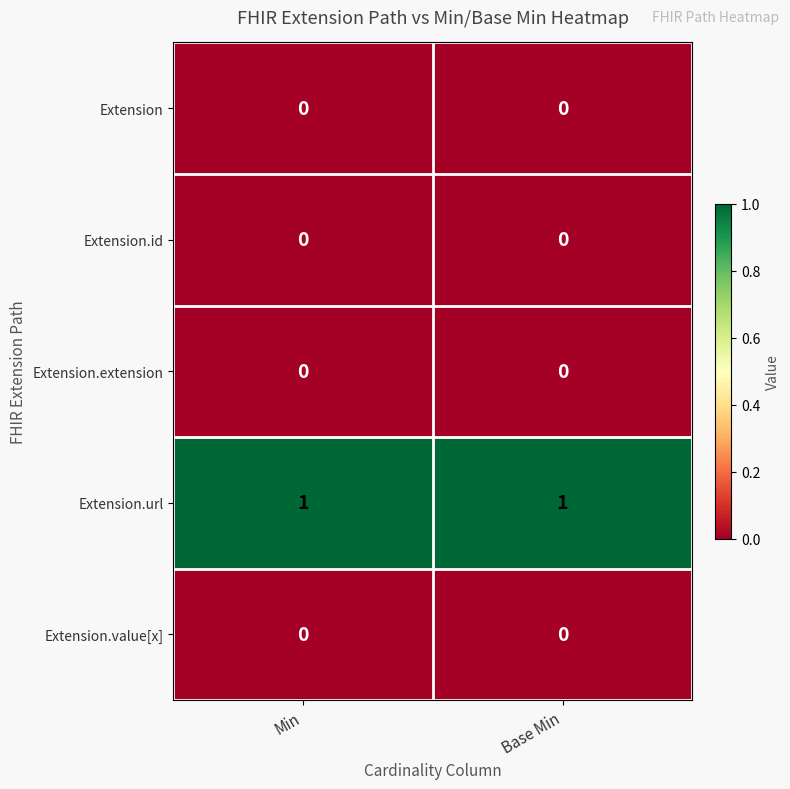

The value of Extension.url at Min is 0. True or false?

False